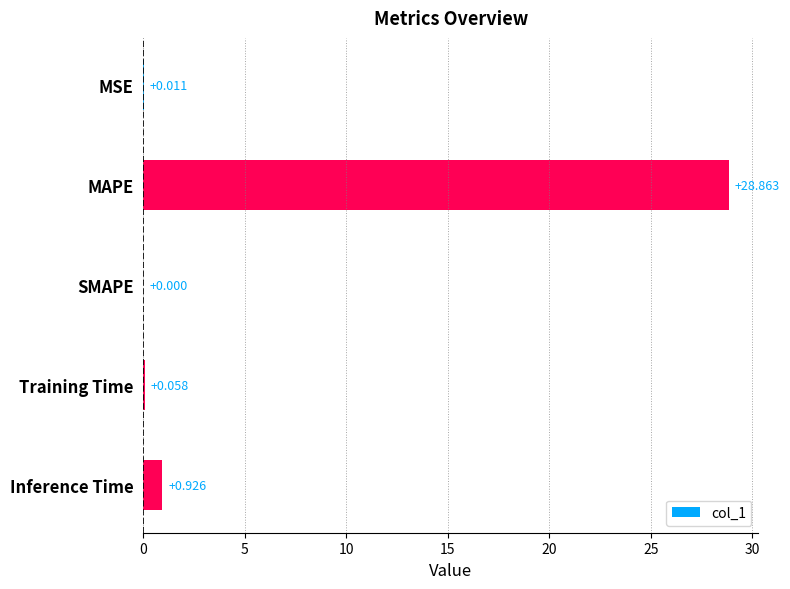

At which label is the value closest to 14?

Inference Time